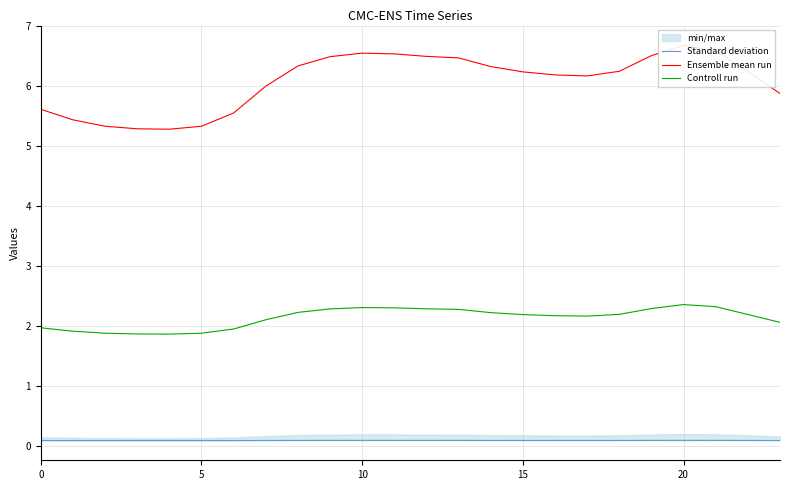

The Controll run series shows 0.5 at 23. True or false?

False